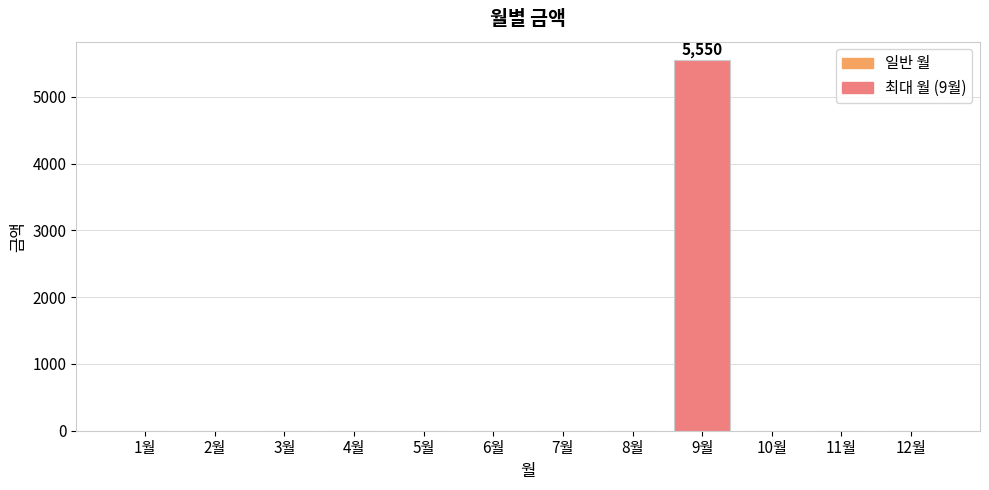

Is it true that the value at 11월 is 0?

True